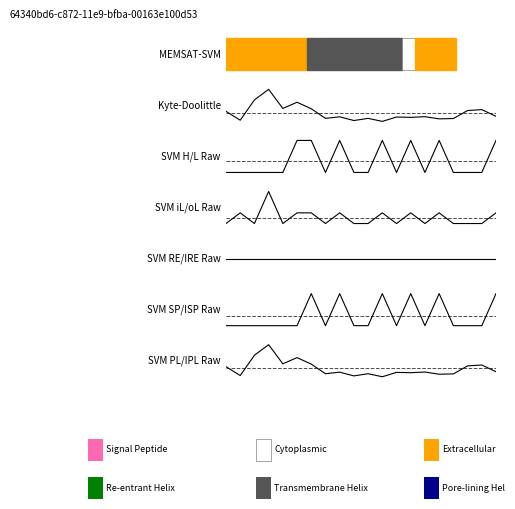

Where do SVM SP/ISP Raw and Kyte-Doolittle first cross each other?

5 and 6